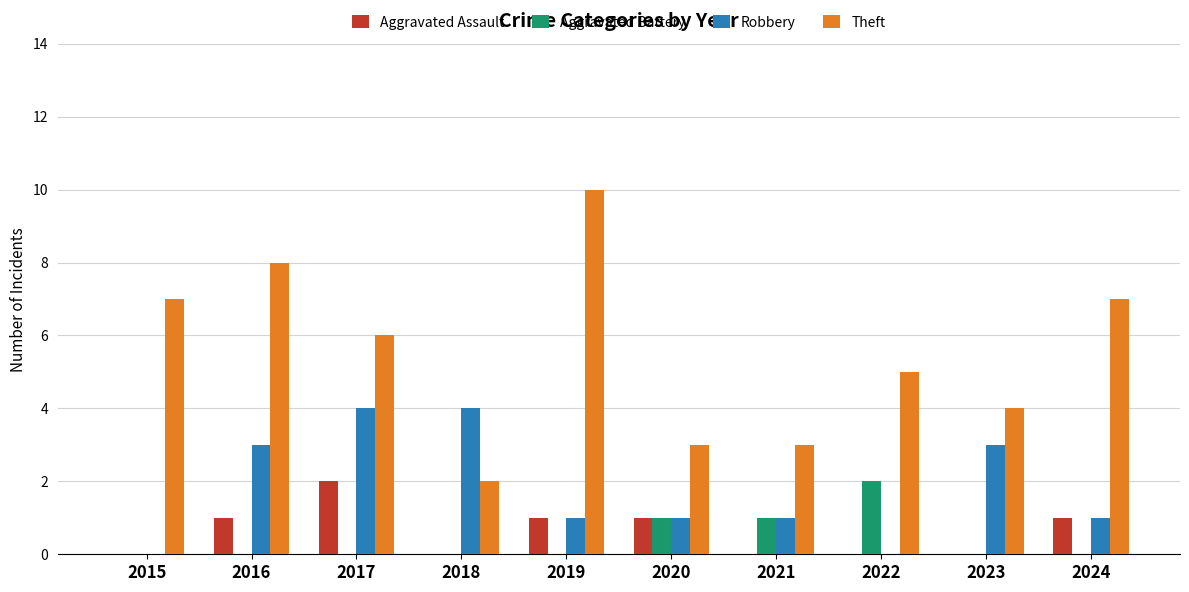

Does the chart contain stacked bars?

No